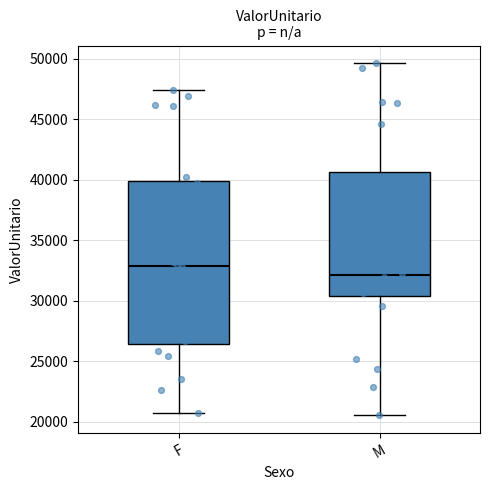

Reading left to right, transcribe this box plot: for each box, give where its median line is, the range the box spans, and where its two whiskers end, as read against the y-axis. The values are not printed on the chart, so give them approximately, as read against the axis.

F: median 33000, box 26500 to 40000, whiskers 20500 to 47500
M: median 32000, box 30500 to 40500, whiskers 20500 to 49500